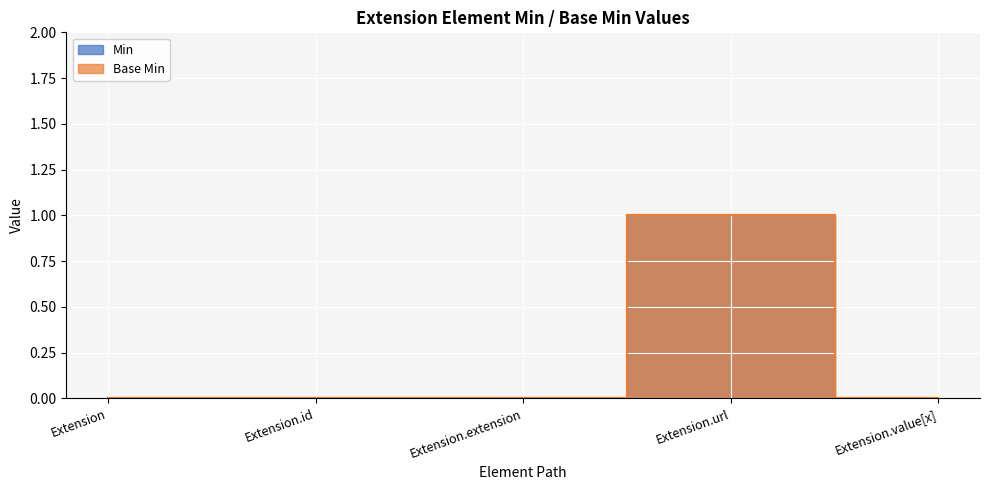

What is the difference between the maximum and minimum values in the Min series?

1